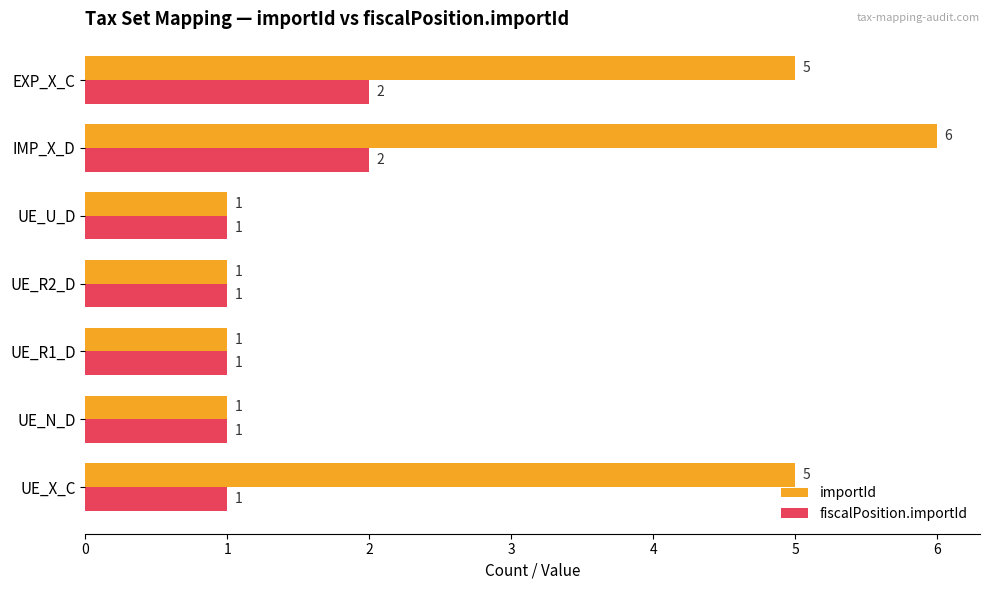

What is the minimum value for importId?

1